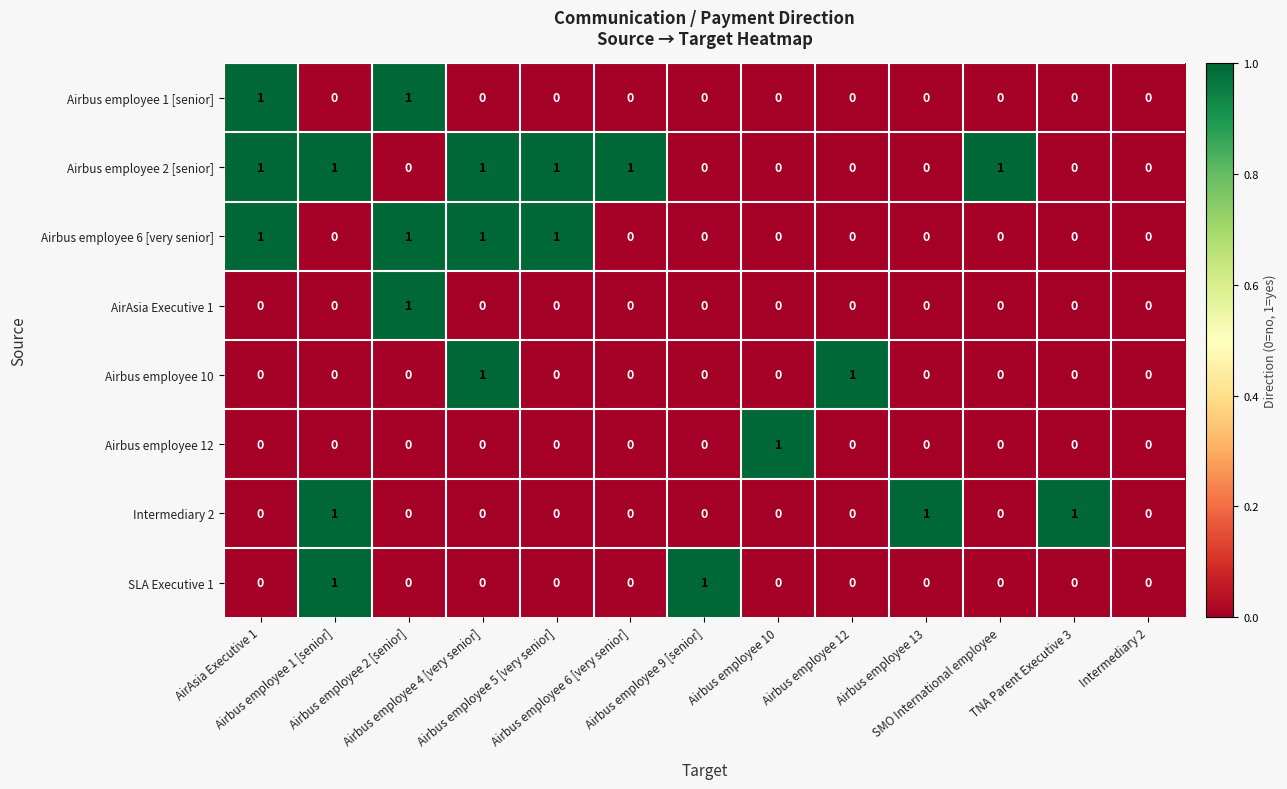

How many data points does each series have?

13